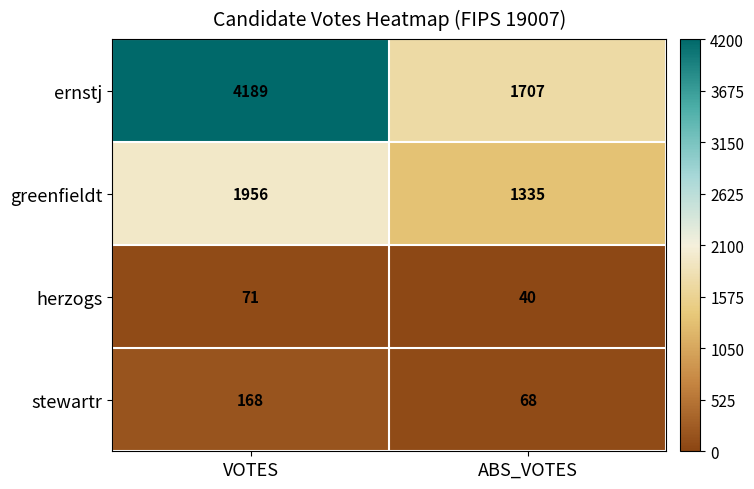

At which label is greenfieldt closest to 1645?

ABS_VOTES